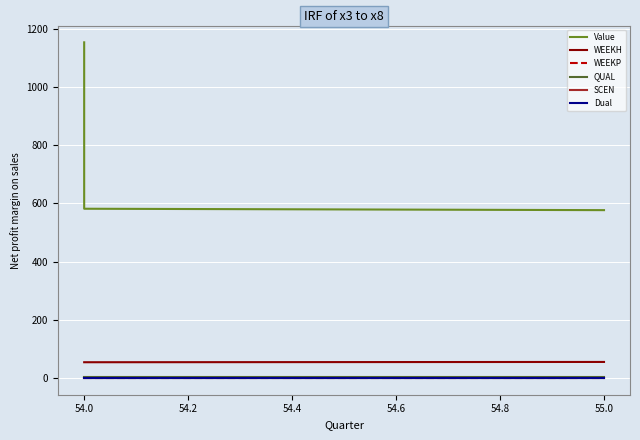

Is it true that Value equals 777.4 at 54.0?

False